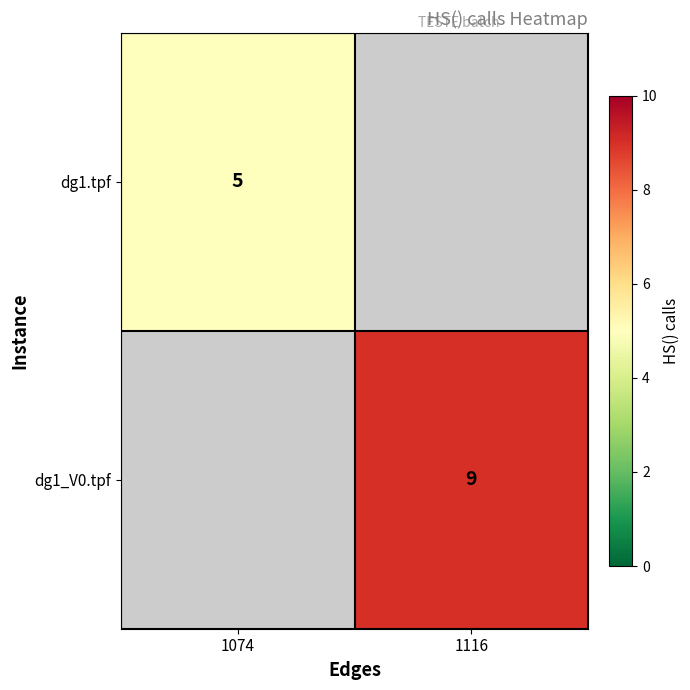

The value of dg1.tpf at 1074 is 5. True or false?

True